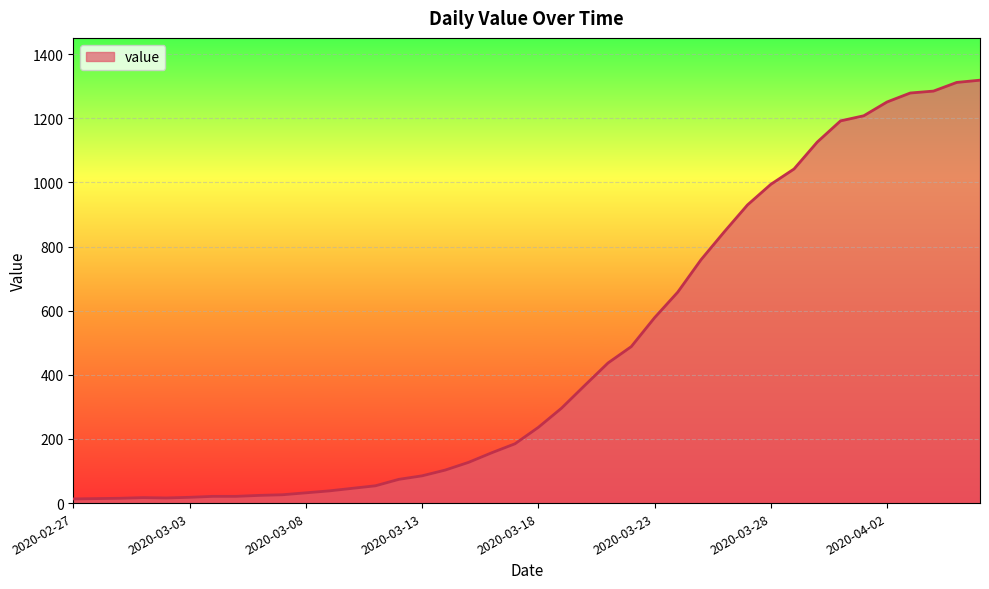

What is the maximum value shown in the chart?

1319